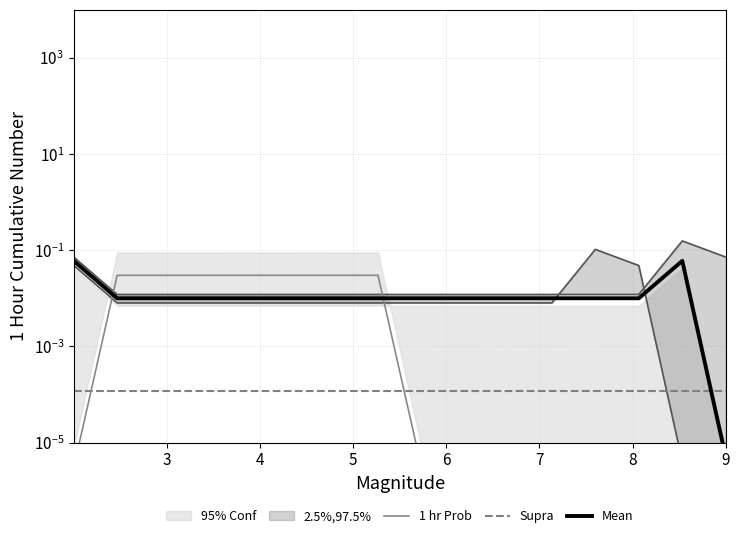

Is it true that 1 hr Prob equals 0.0 at 8?

False